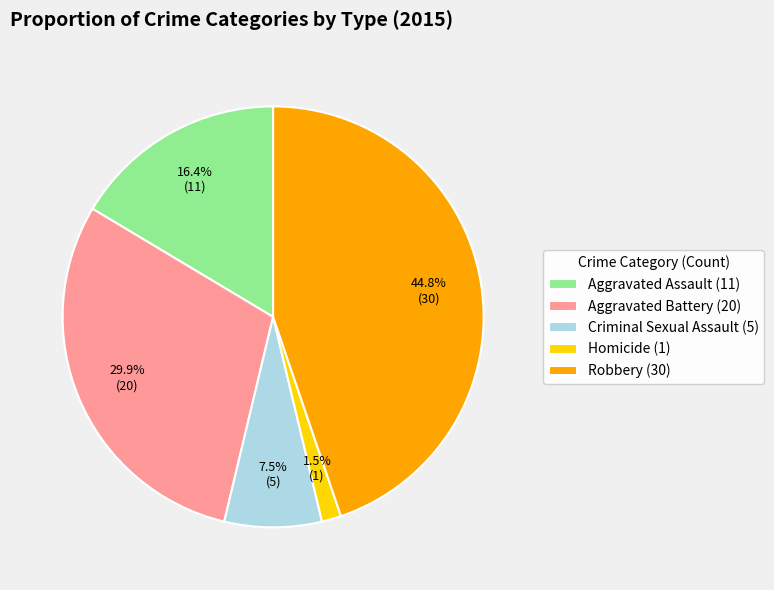

To the nearest percent, what percentage of the pie is Aggravated Assault?

16%